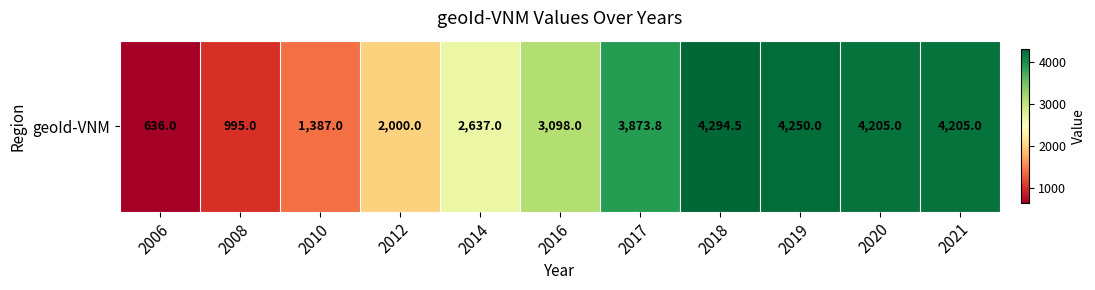

What is the difference between the second highest and minimum values?

3614.0